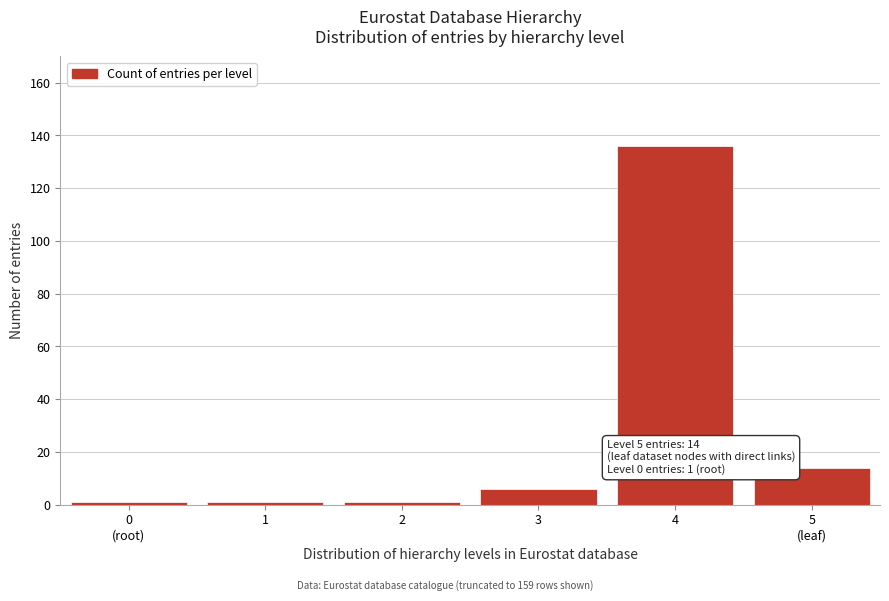

Reading right to left, what are all the values shown in this chart?

14	136	6	1	1	1